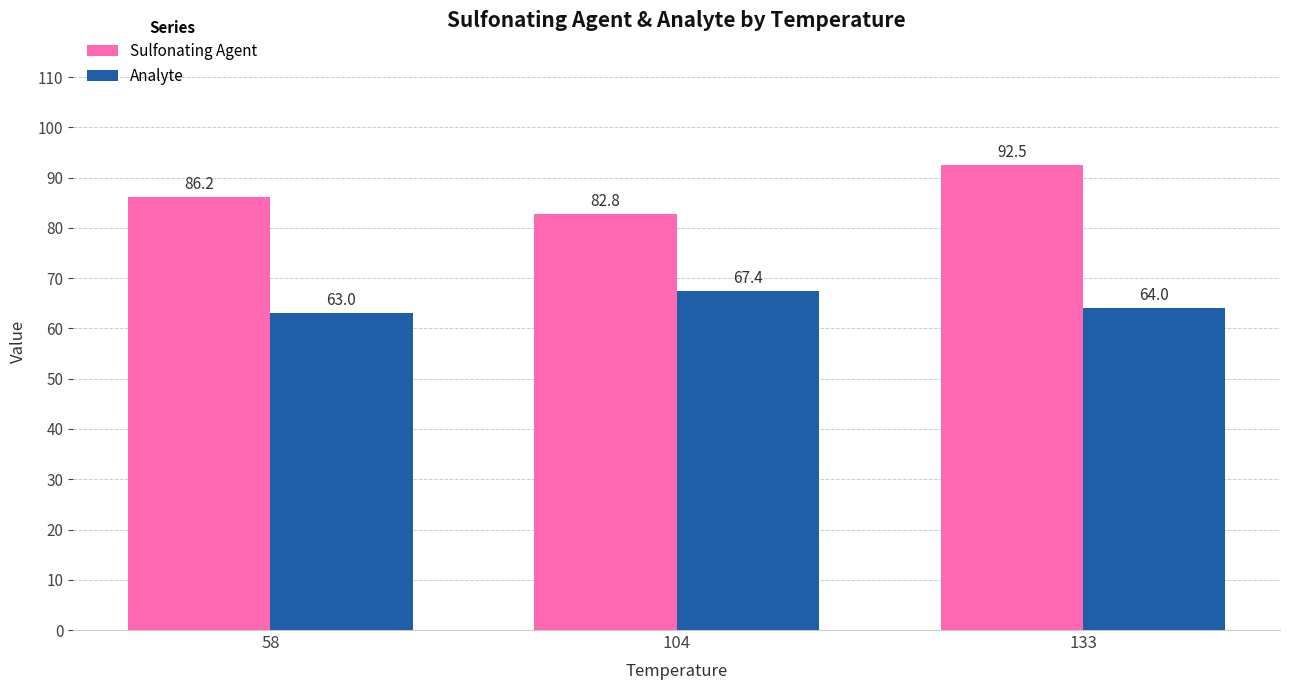

Rank the series at 133 from lowest to highest value.

Analyte, Sulfonating Agent